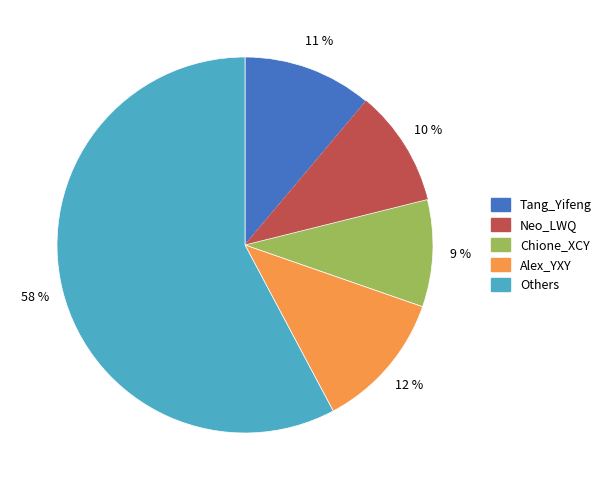

True or false: Neo_LWQ accounts for 10% of the total.

True